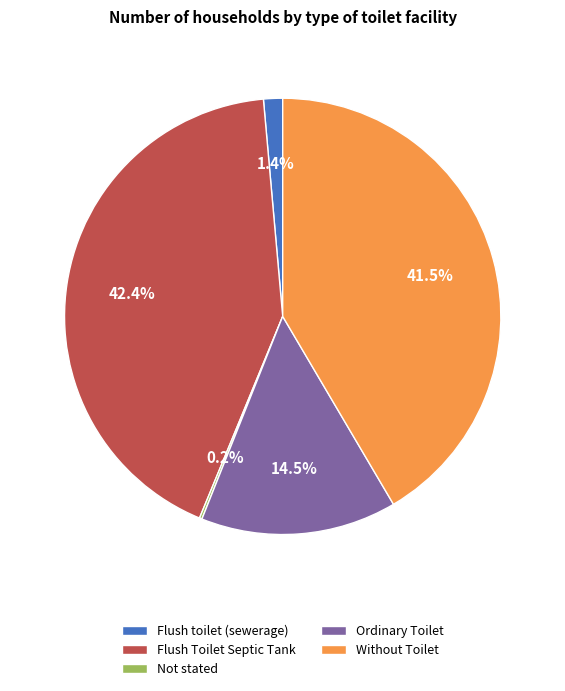

To the nearest percent, what is the difference between the largest and smallest slice percentages?

42%